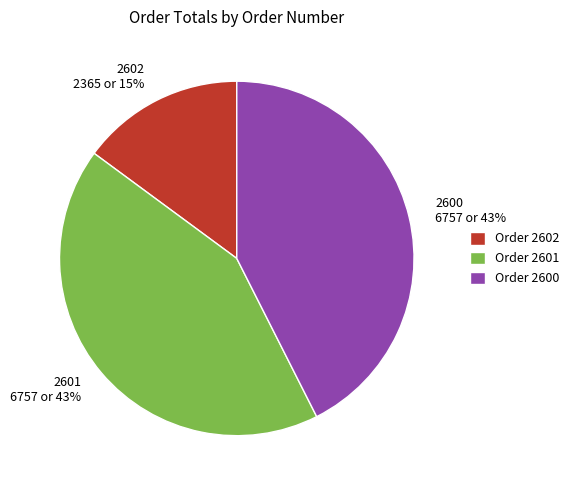

Which category has the smallest portion of the pie?

2602